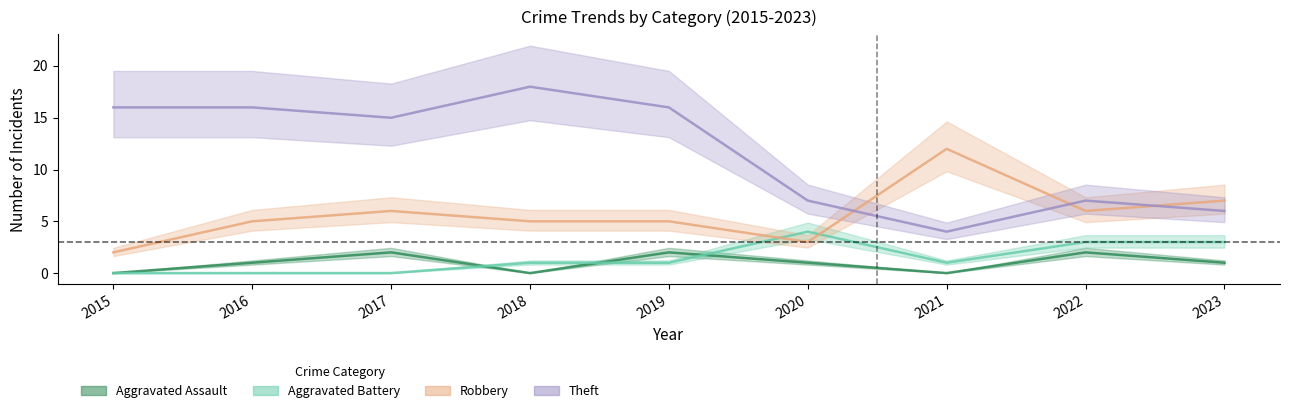

At which category does Robbery reach its first local valley?

2020